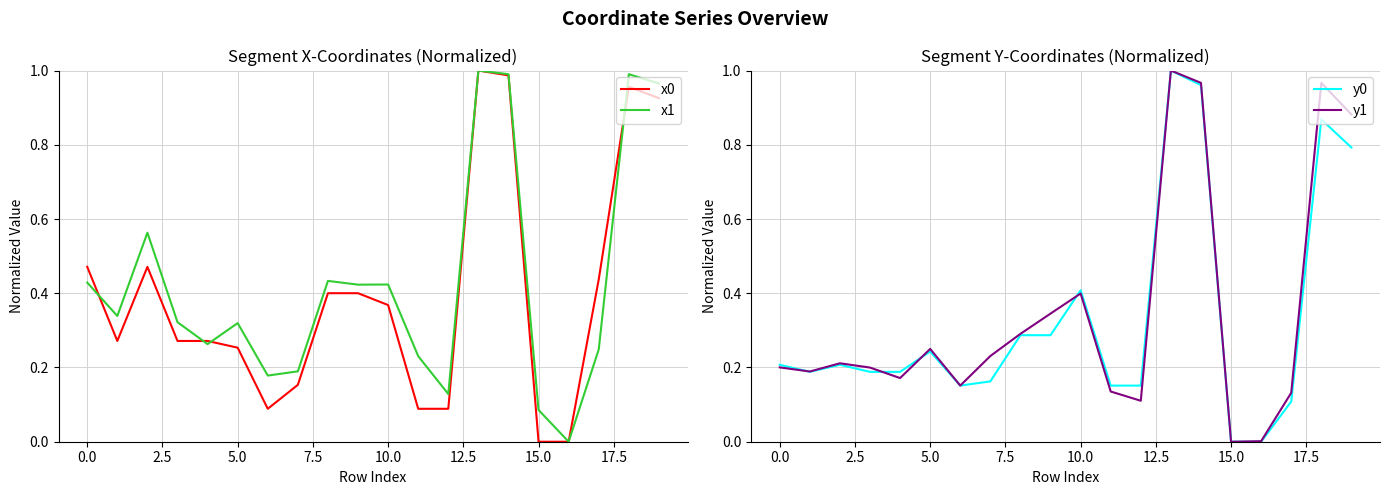

What is the label of the 18th point from the left?

17